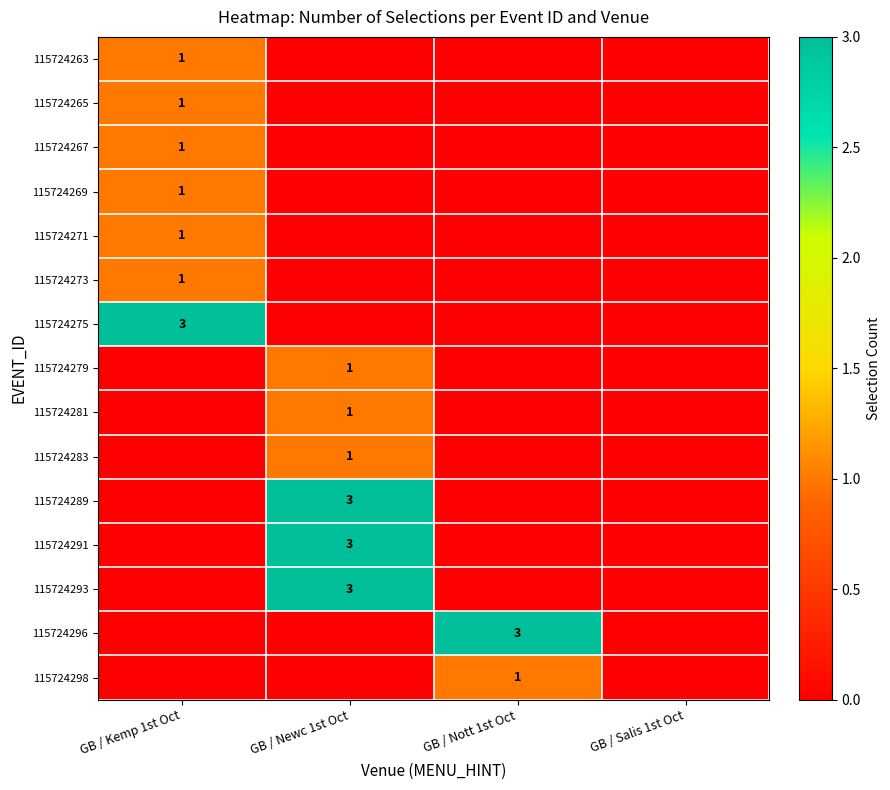

The 115724267 series shows 2 at GB / Kemp 1st Oct. True or false?

False